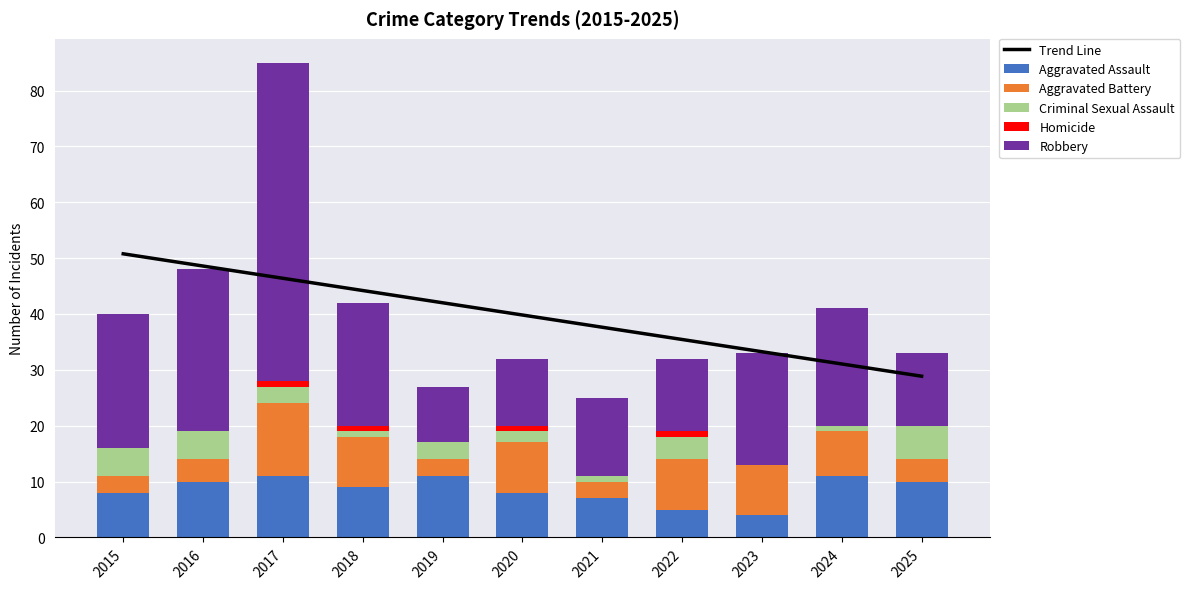

Is it true that Robbery equals 13.0 at 2025?

True